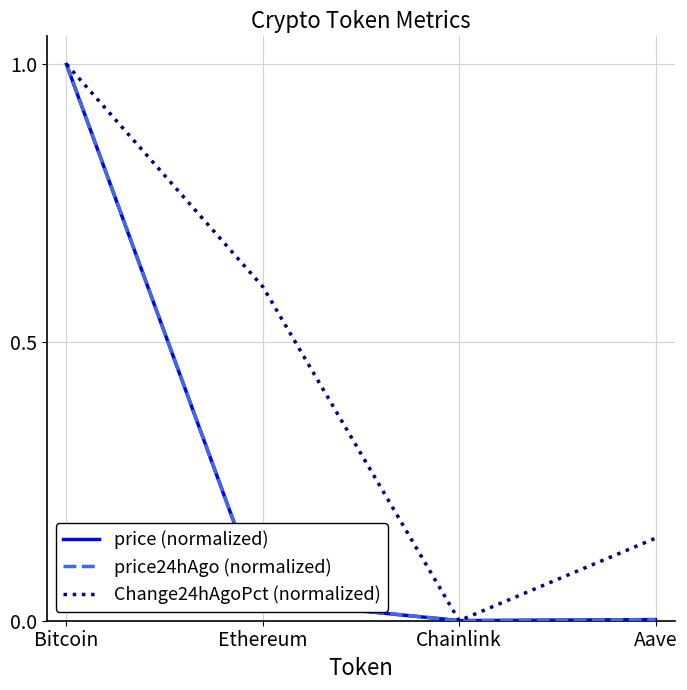

What position from the right is Chainlink?

2